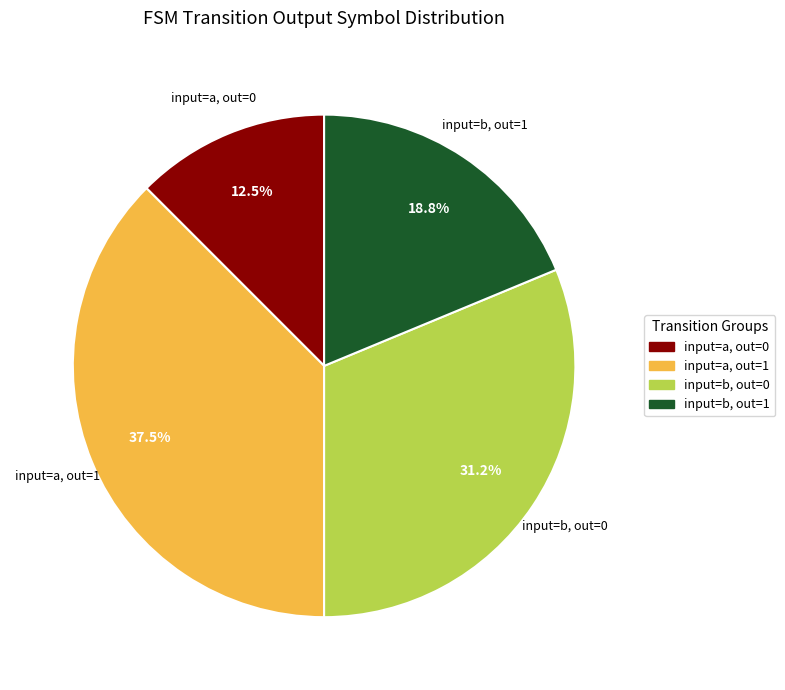

Is there any slice that represents more than half of the pie?

No